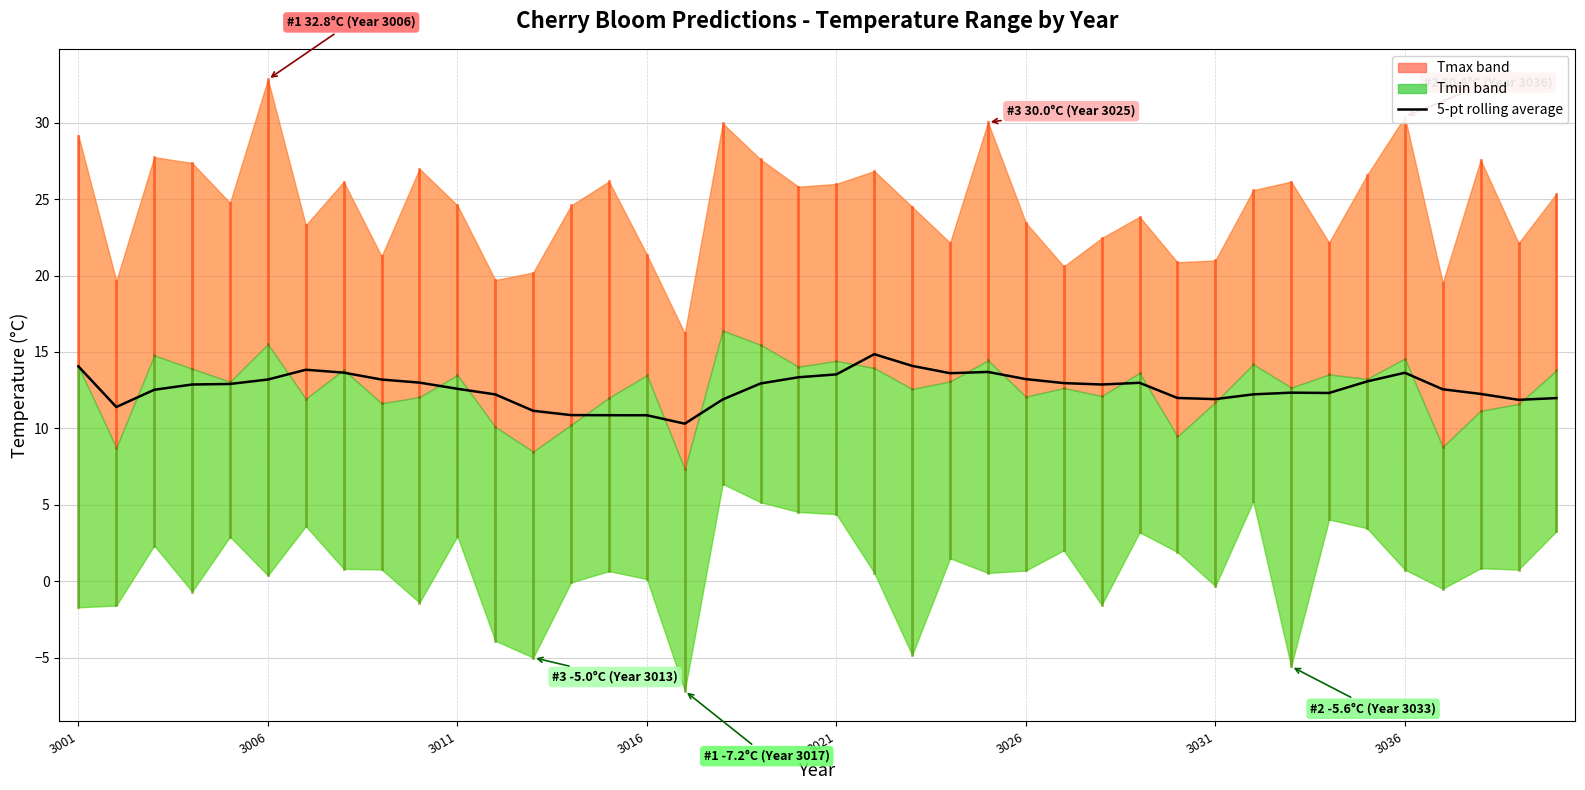

Is it true that the value at 31 is 16.3?

False